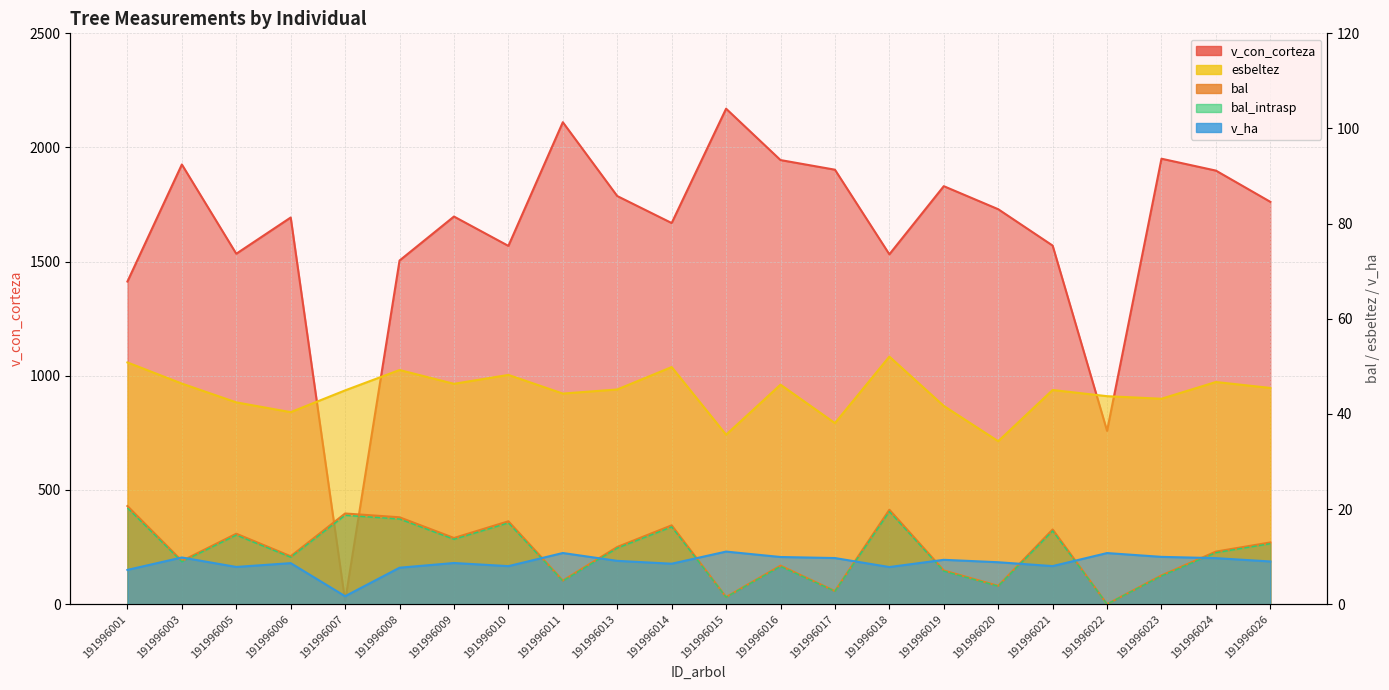

What is the difference between the maximum and minimum values in the v_con_corteza series?

2156.8